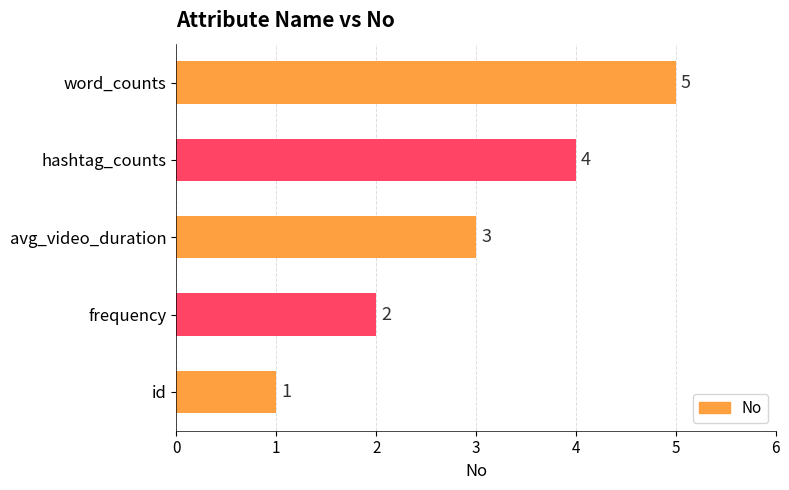

Are the bars grouped side by side (vs. stacked)?

No